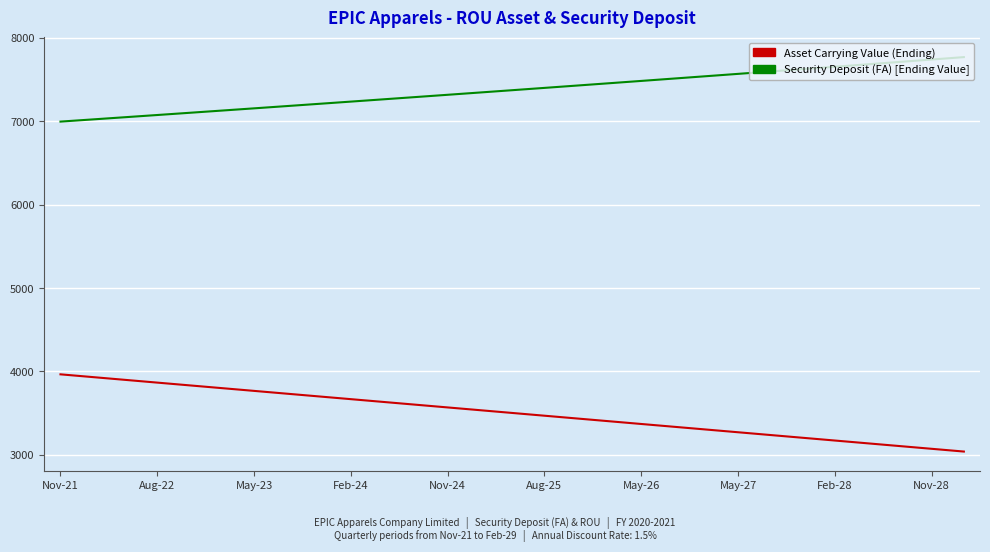

What is the smallest value displayed?

3040.4